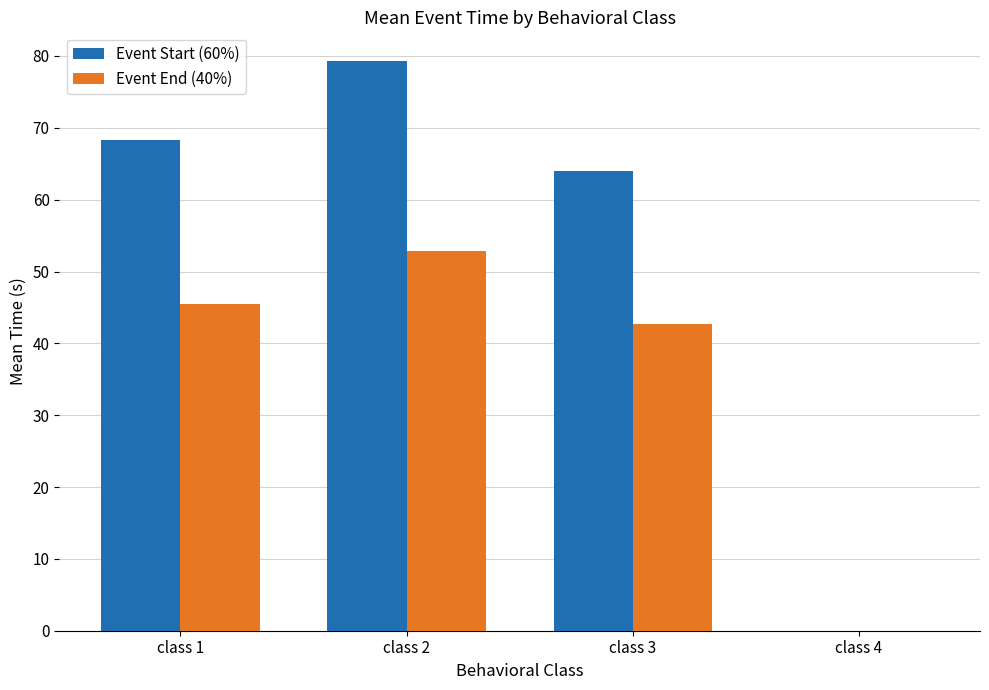

True or false: Event End (40%) has a value of -22.9 at class 4.

False